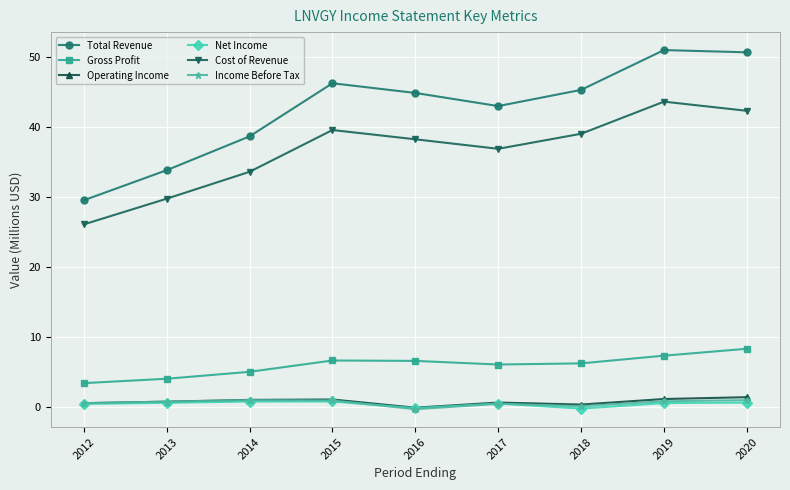

True or false: Gross Profit and Operating Income intersect in this chart.

False